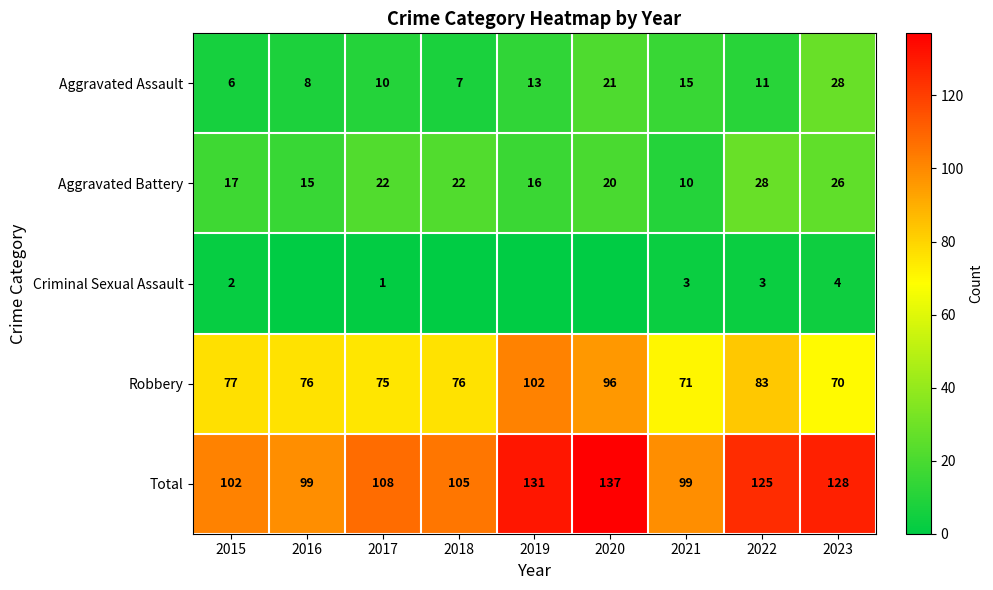

Is the value of Aggravated Battery at 2015 greater than the value of Aggravated Assault at 2016?

Yes